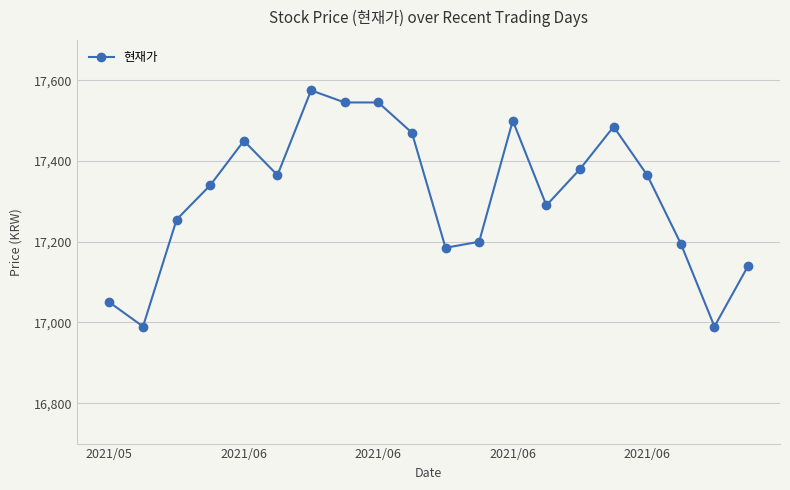

How many lines are shown in the chart?

1